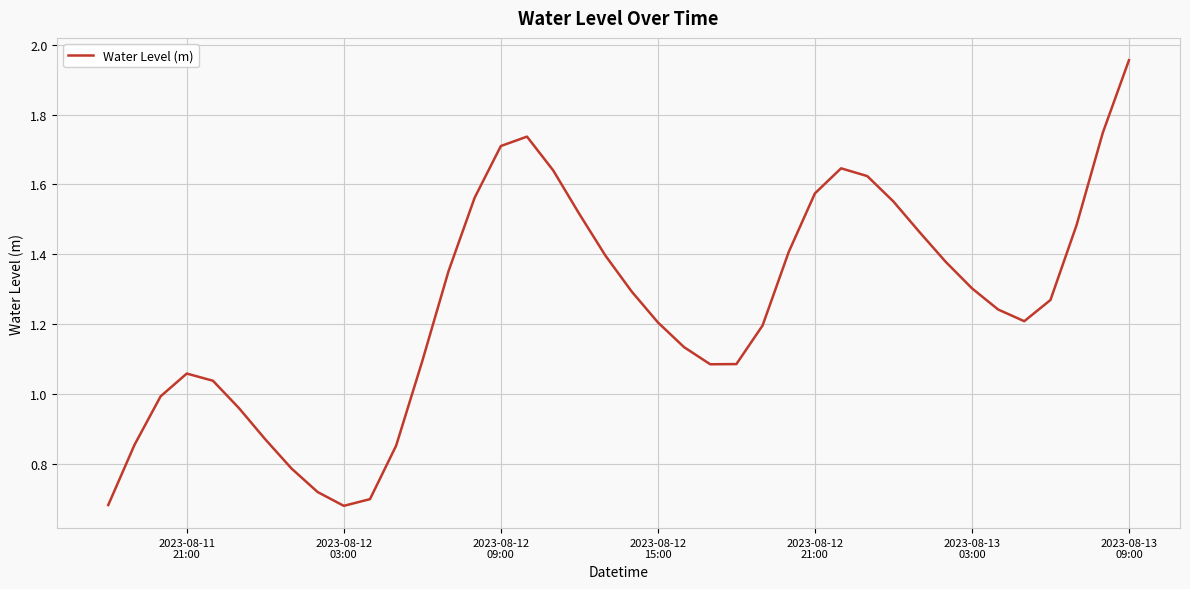

Where is the first local minimum?

2023-08-12
03:00